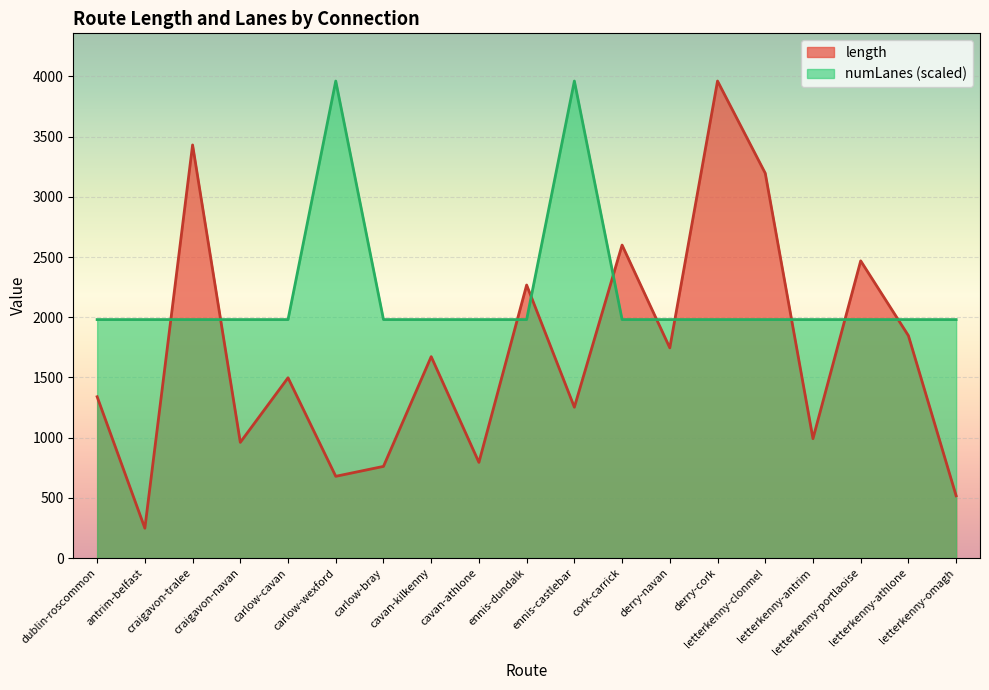

What is the difference between the maximum and minimum values in the numLanes series?

1980.9